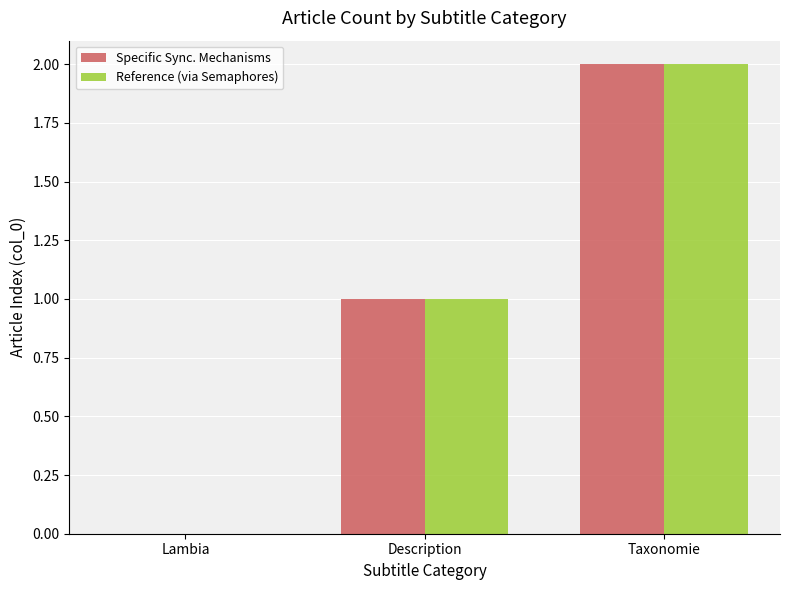

How many positive values does the Specific Sync. Mechanisms series have?

2